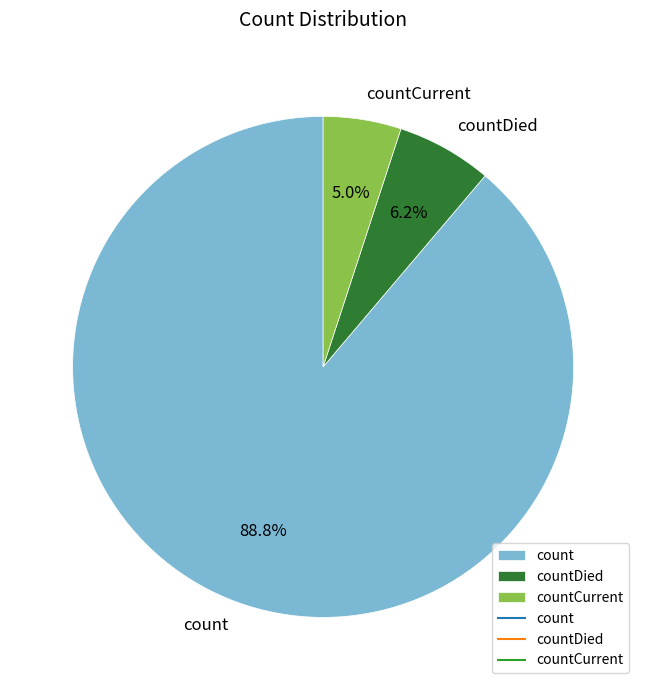

Count the number of slices in the pie.

3